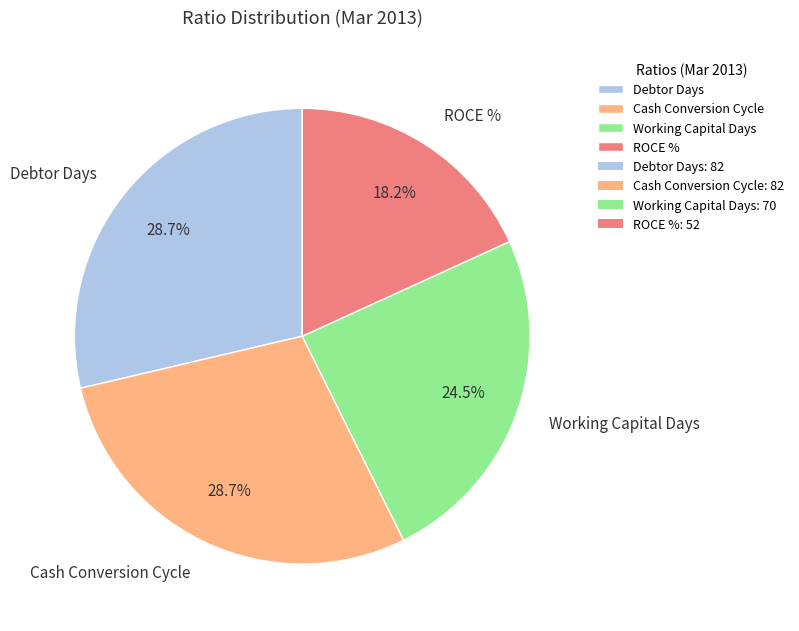

Approximately how many times larger is the value at Cash Conversion Cycle compared to Debtor Days?

1.0